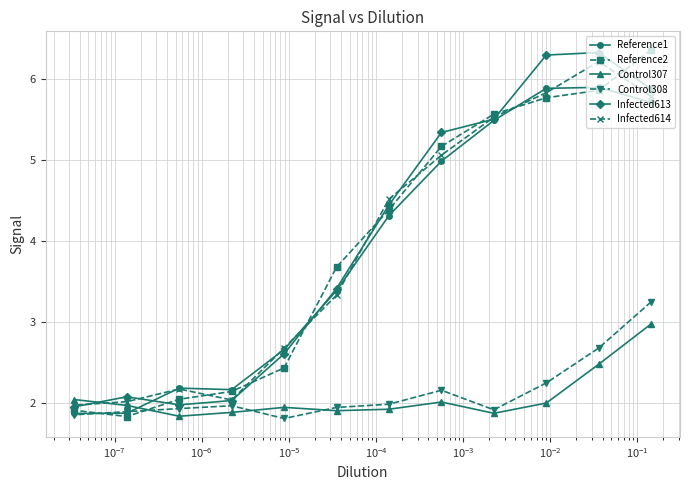

What is the value of the Control307 point at the 5th from the left?

2.0